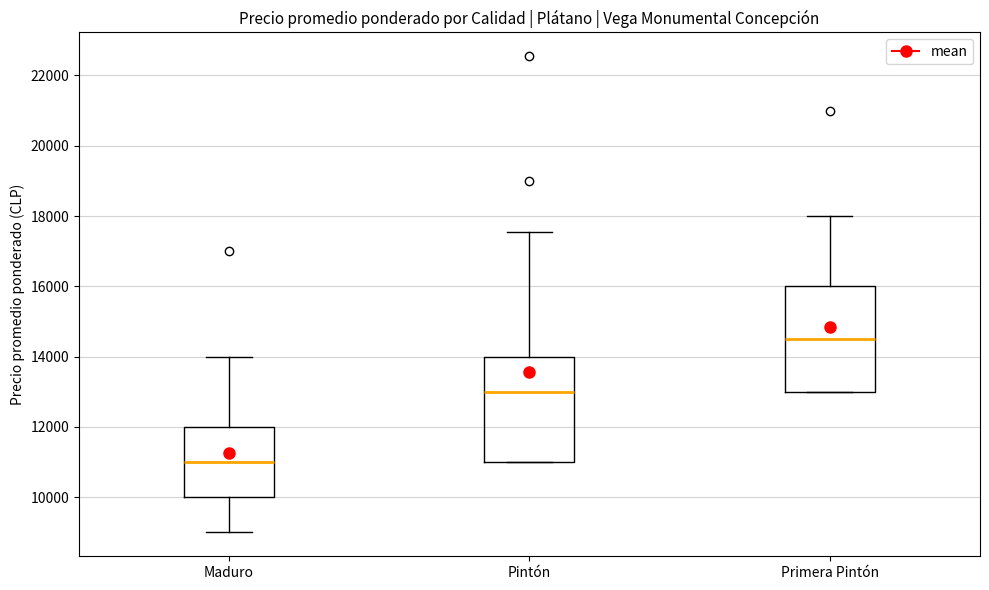

Which box's median line is the highest?

Primera Pintón